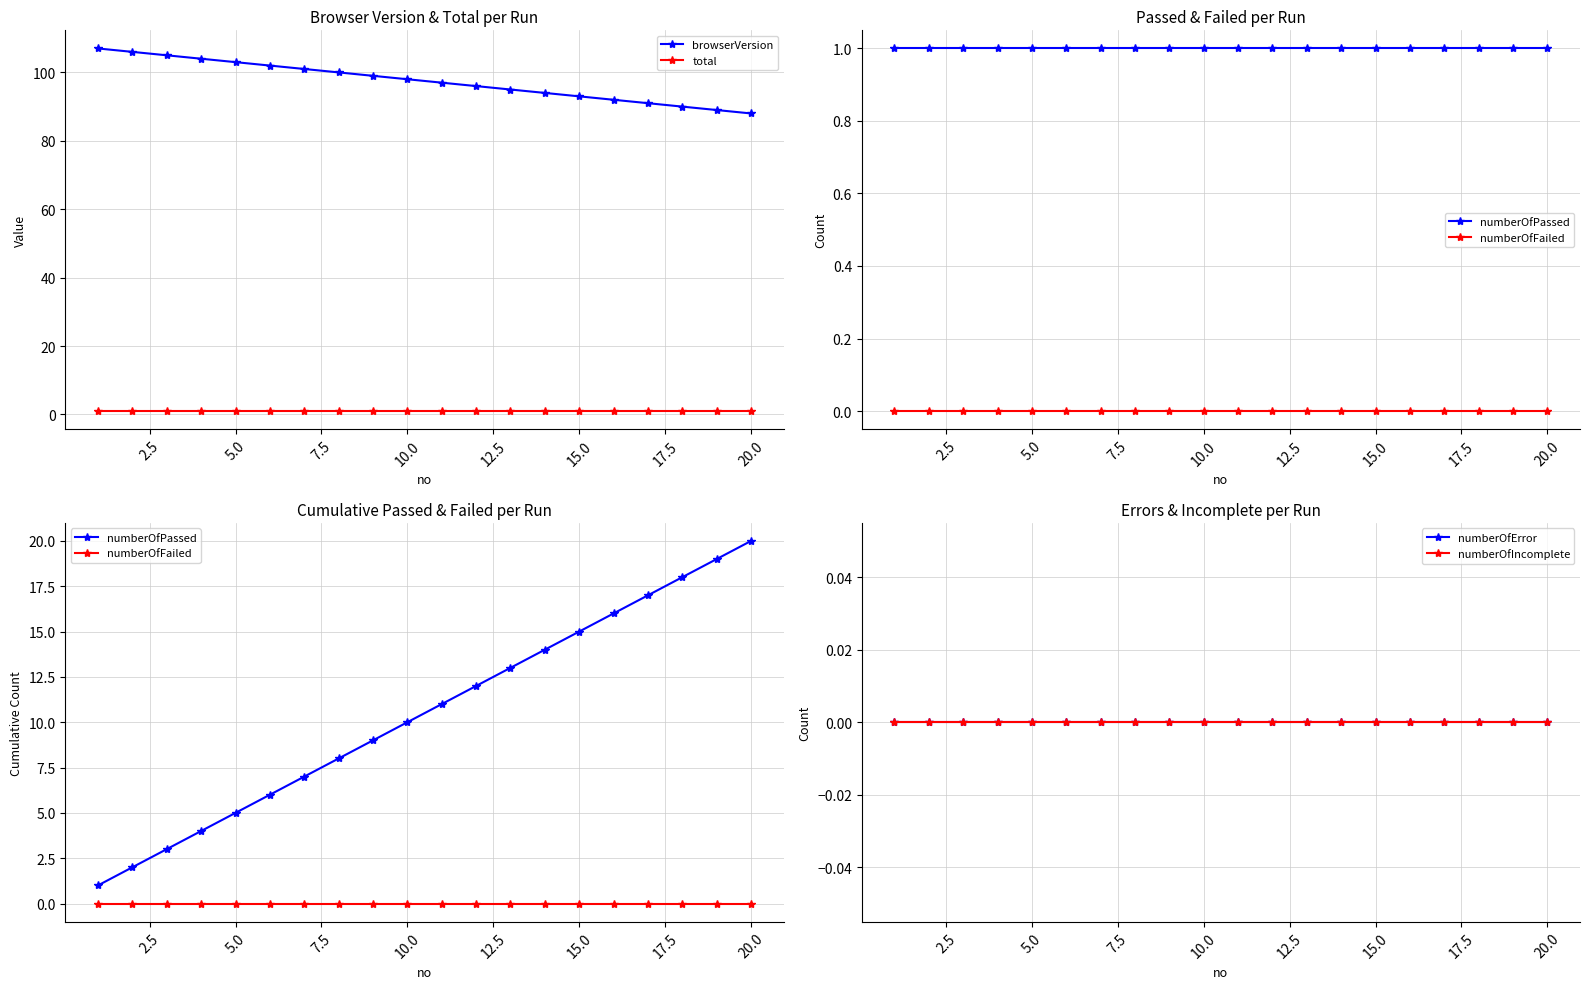

What is the sum of all numberOfPassed values?

210